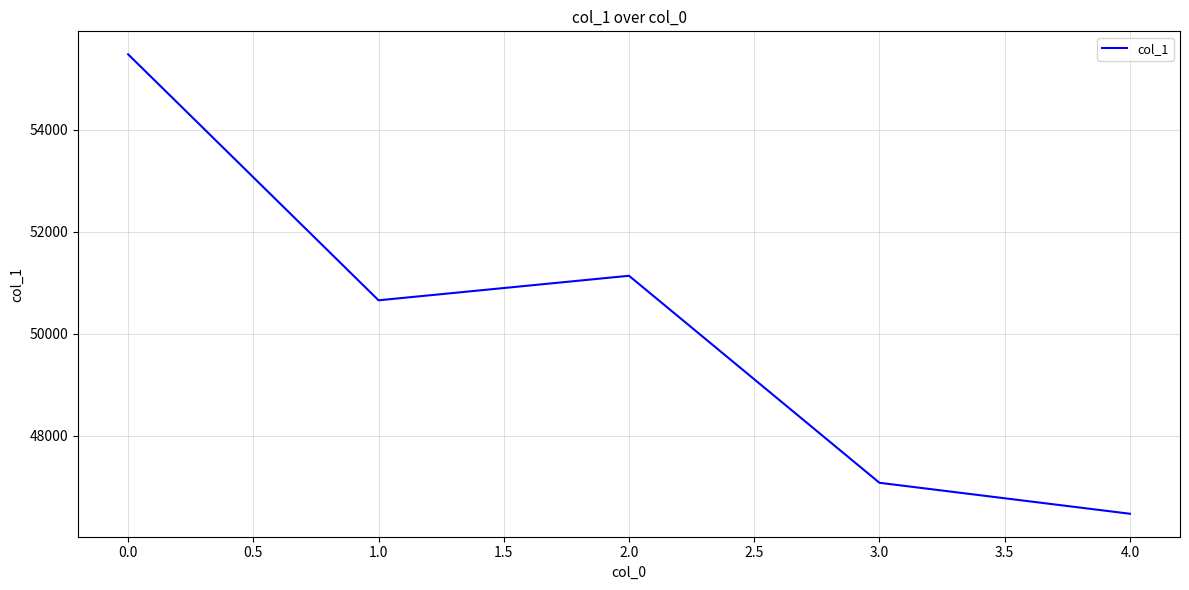

Which label corresponds to the largest value in the chart?

0.0